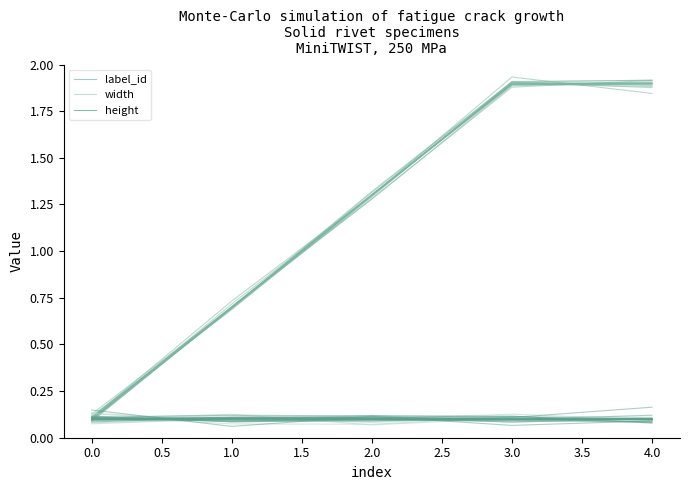

What is the average value of the height series?

0.1